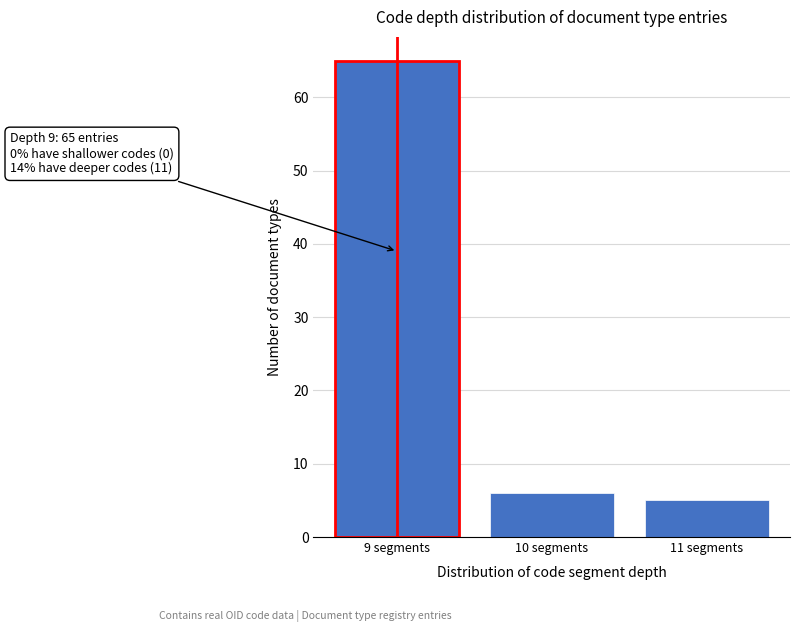

Reading left to right, transcribe all the data shown in this chart.

65	6	5